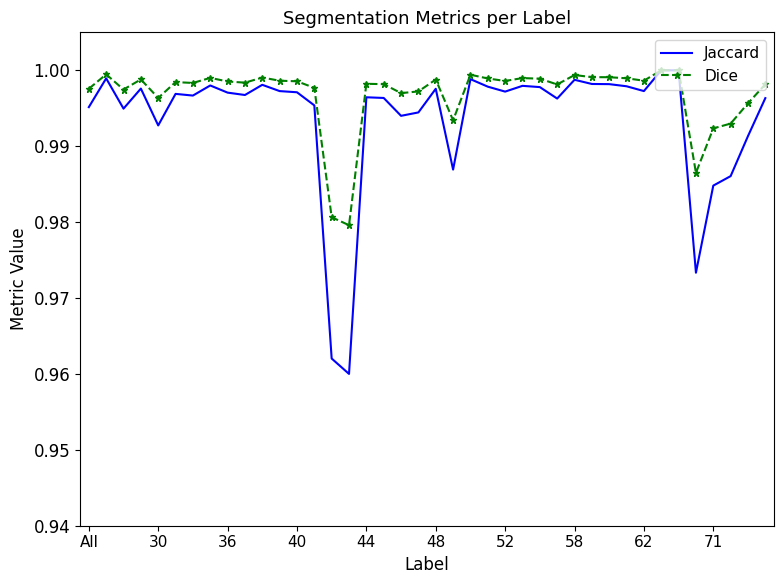

Rank the series by their average value, from lowest to highest.

Jaccard, Dice